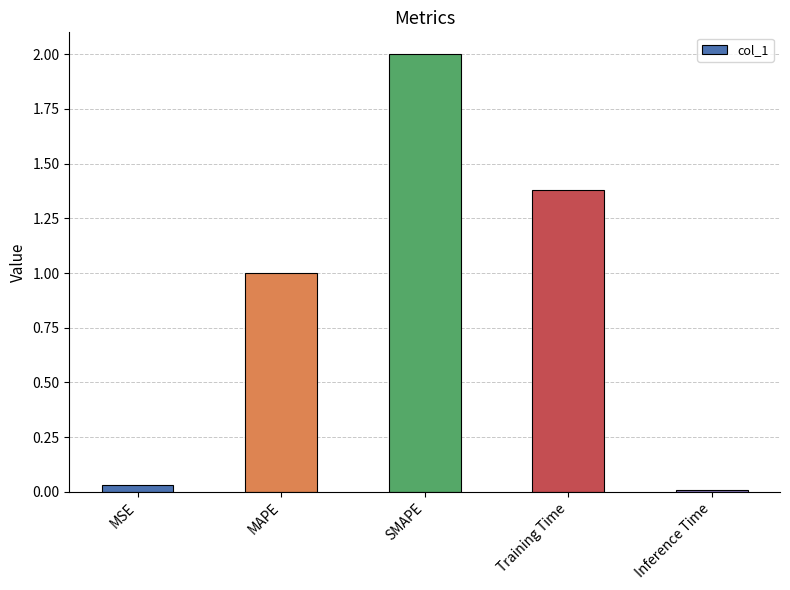

List the labels in order of value, largest first.

SMAPE, Training Time, MAPE, MSE, Inference Time